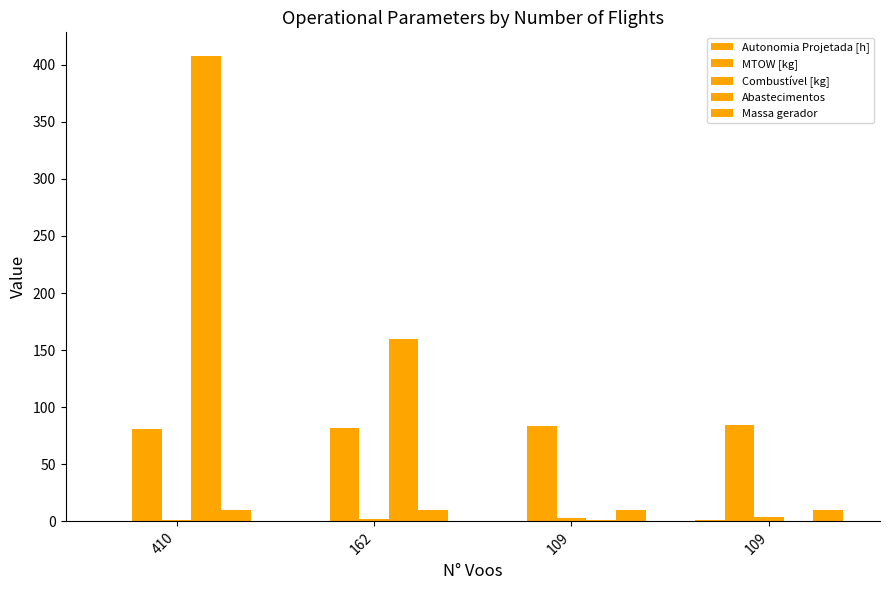

Are the bars grouped side by side (vs. stacked)?

Yes